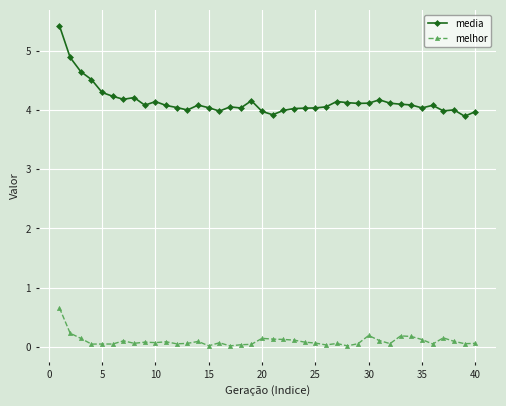

What is the sum of all media values?

166.1